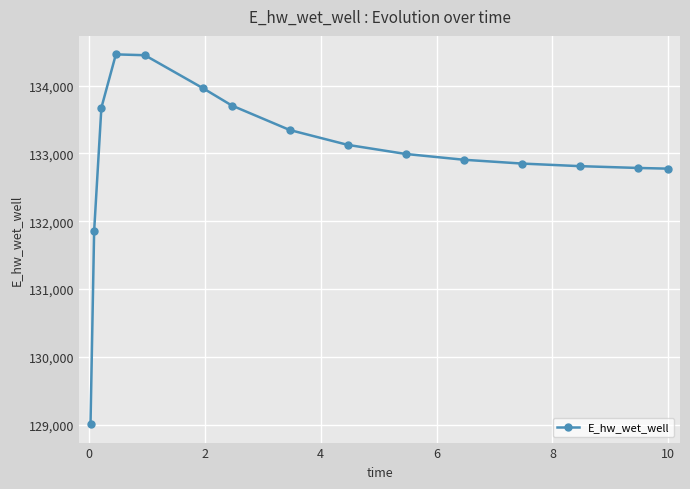

True or false: there are more than 0 points higher than both neighbors.

True